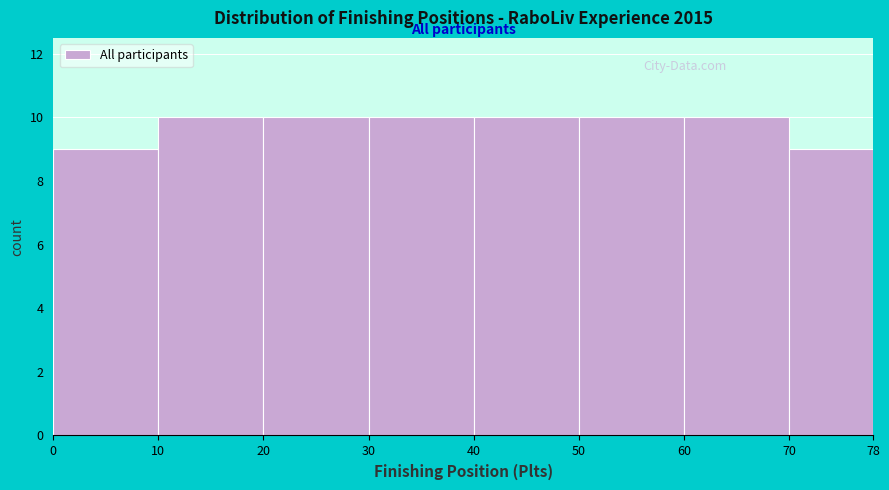

Reading left to right, transcribe this chart: for each bar, give the range it covers on the x-axis and its height. The values are not printed on the chart, so give them approximately, as read against the axis.

0 to 10: 9
10 to 20: 10
20 to 30: 10
30 to 40: 10
40 to 50: 10
50 to 60: 10
60 to 70: 10
70 to 78: 9